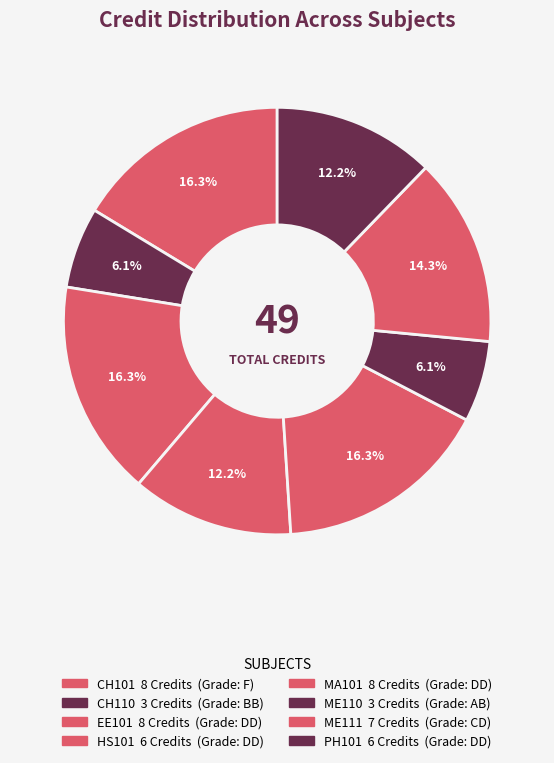

How many slices are in this pie chart?

8